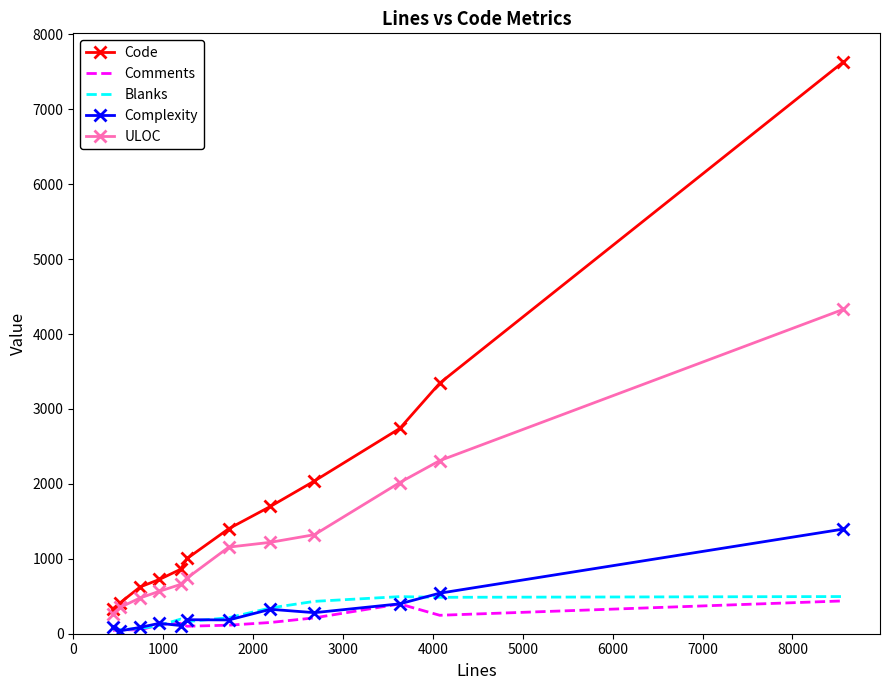

Which series has the largest range (max minus min)?

Code